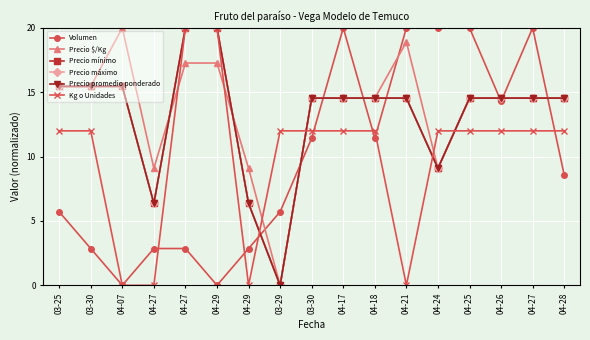

Does the chart have visible grid lines?

Yes